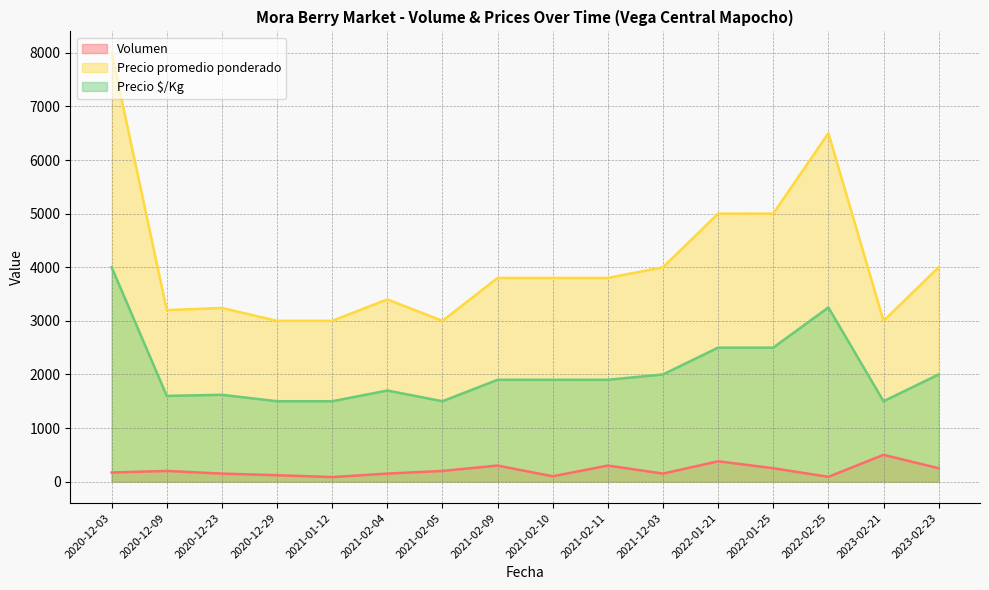

How many interior local valleys does the Precio $/Kg series have?

5